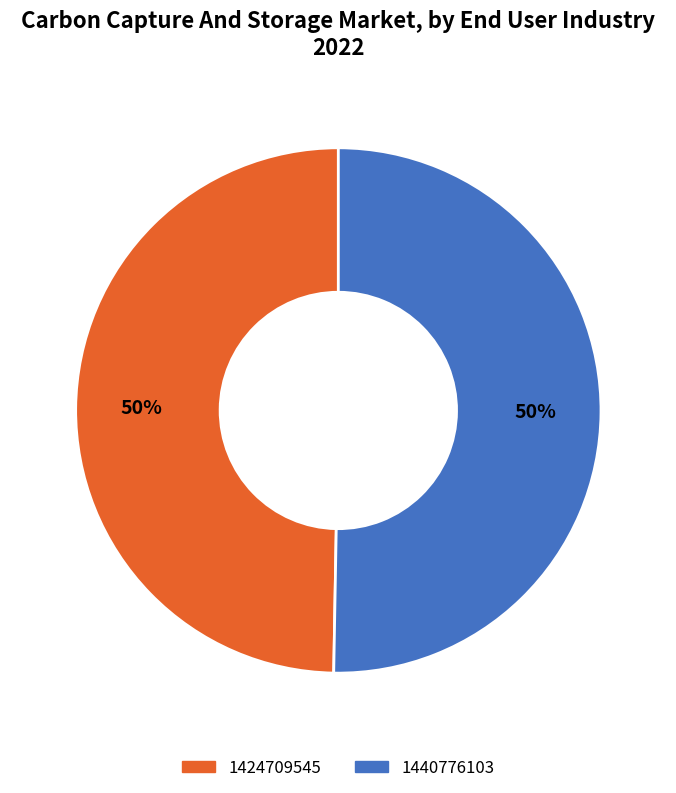

Which slice is the smallest?

1424709545